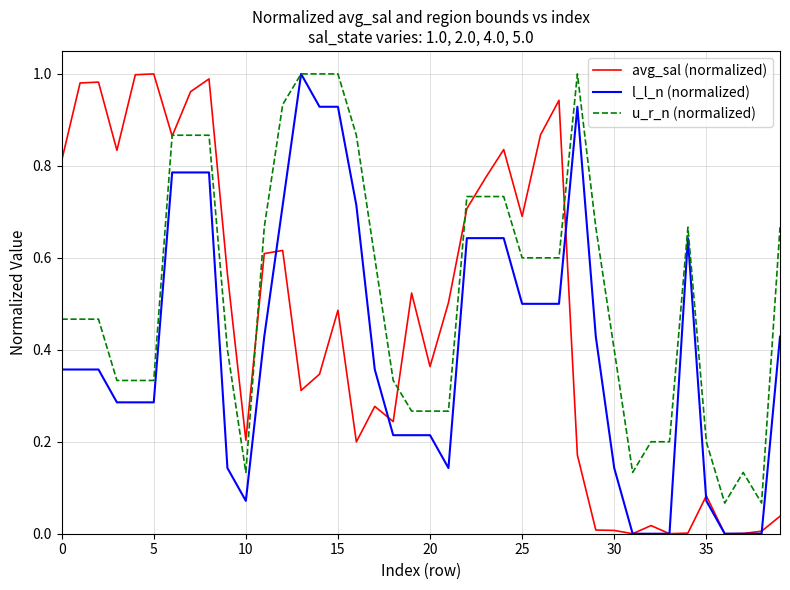

What are all the series names shown in the legend?

avg_sal (normalized), l_l_n (normalized), u_r_n (normalized)